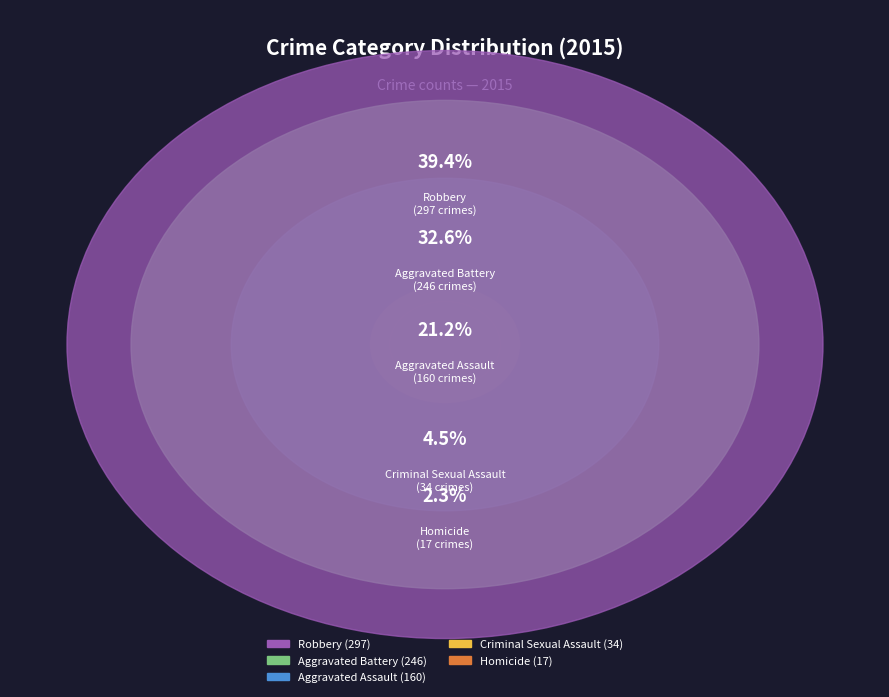

Which category has the biggest portion of the pie?

Robbery